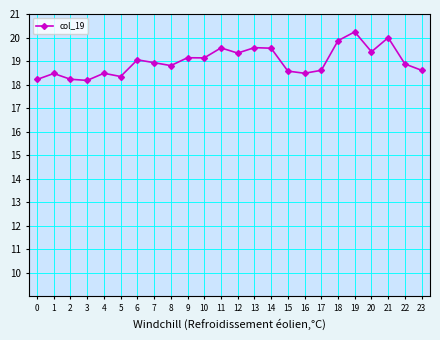

Between 3 and 9, which is larger?

9